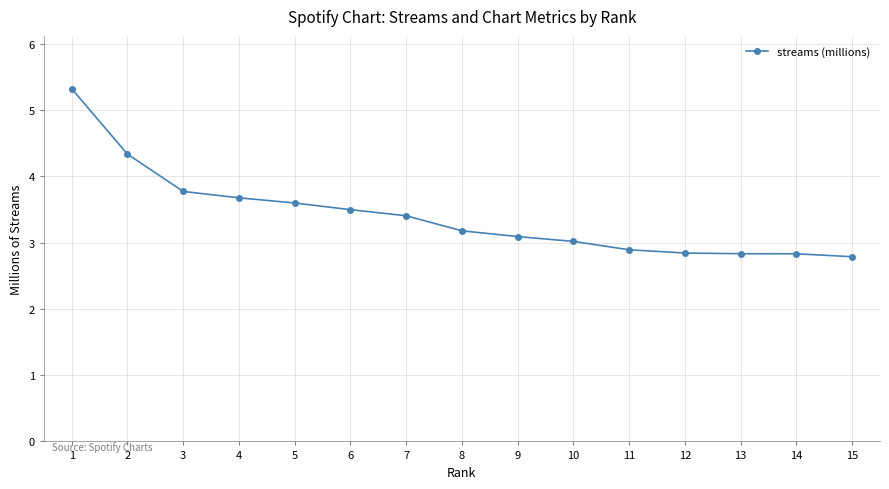

What is the change in value from 9 to 14?

-0.3